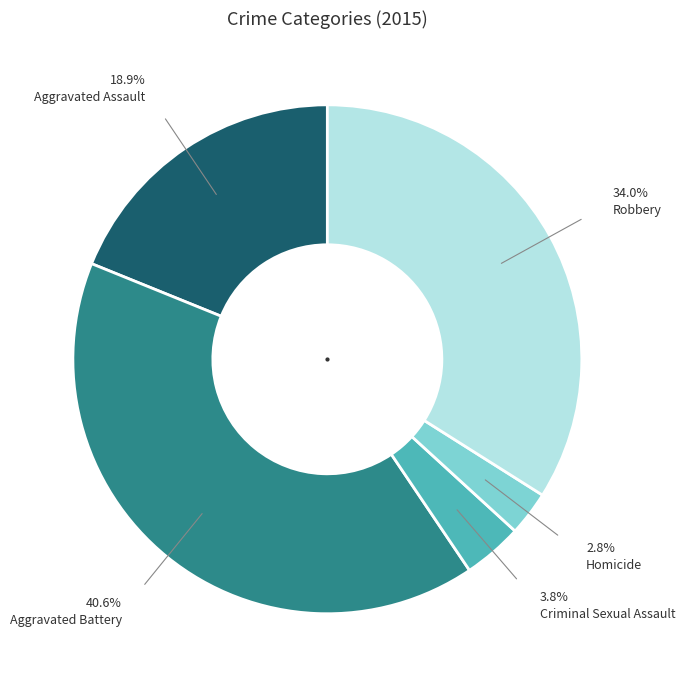

To the nearest percent, what is the difference between the largest and smallest slice percentages?

38%